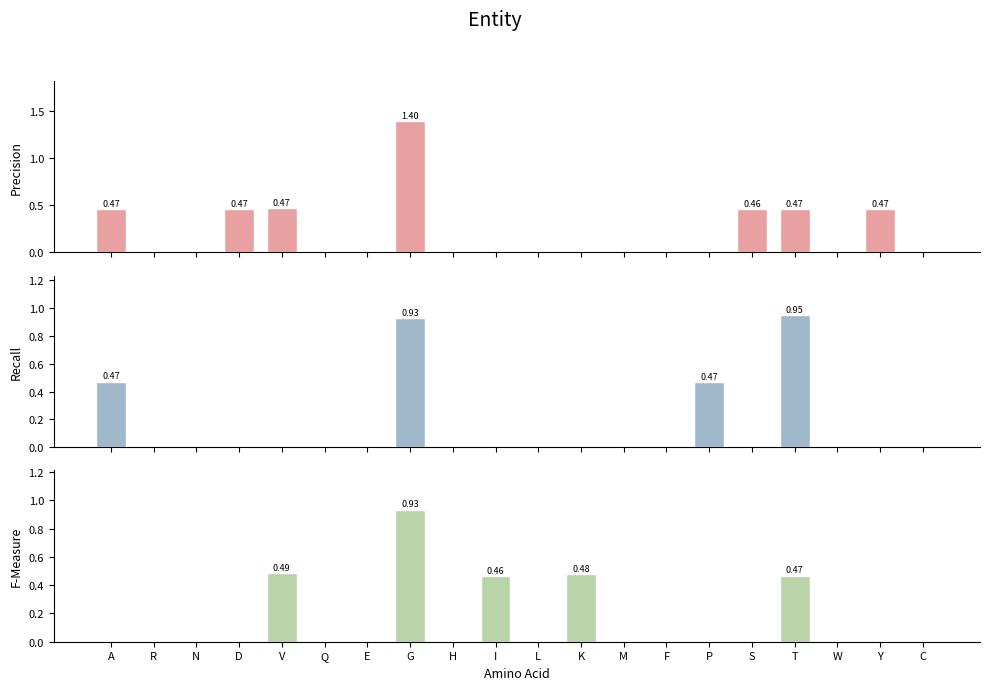

Which category has the lowest value across all series?

R